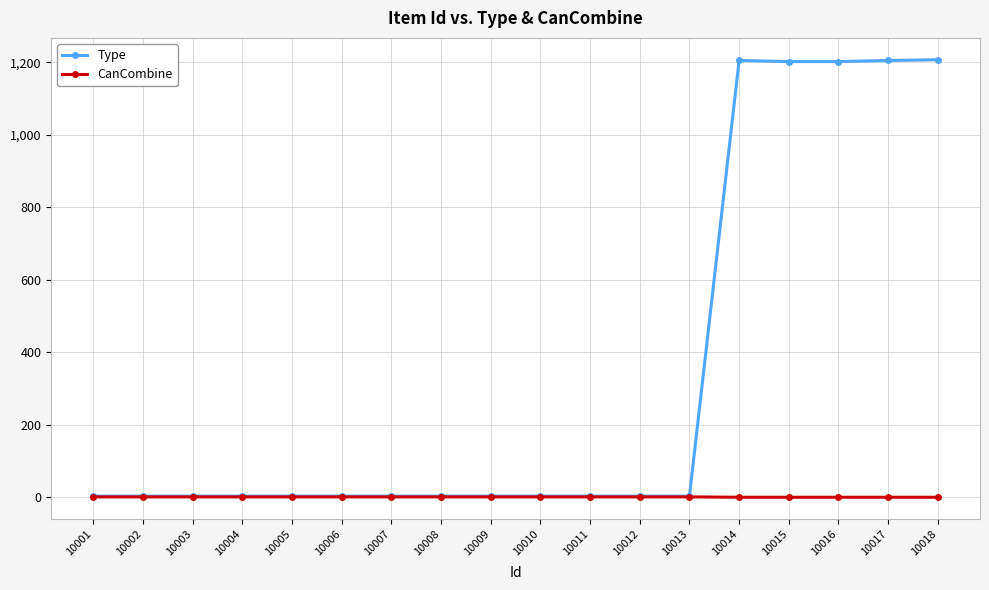

Which series changed the most between 10010 and 10017?

Type